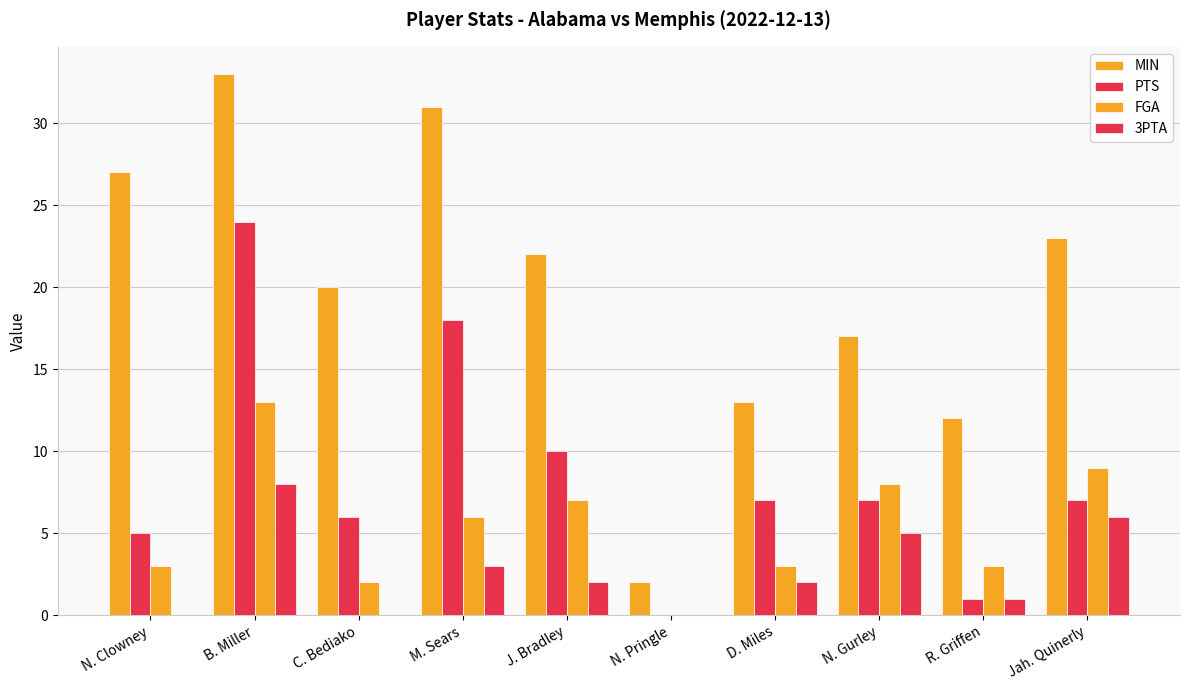

Count the number of data series in this chart.

4